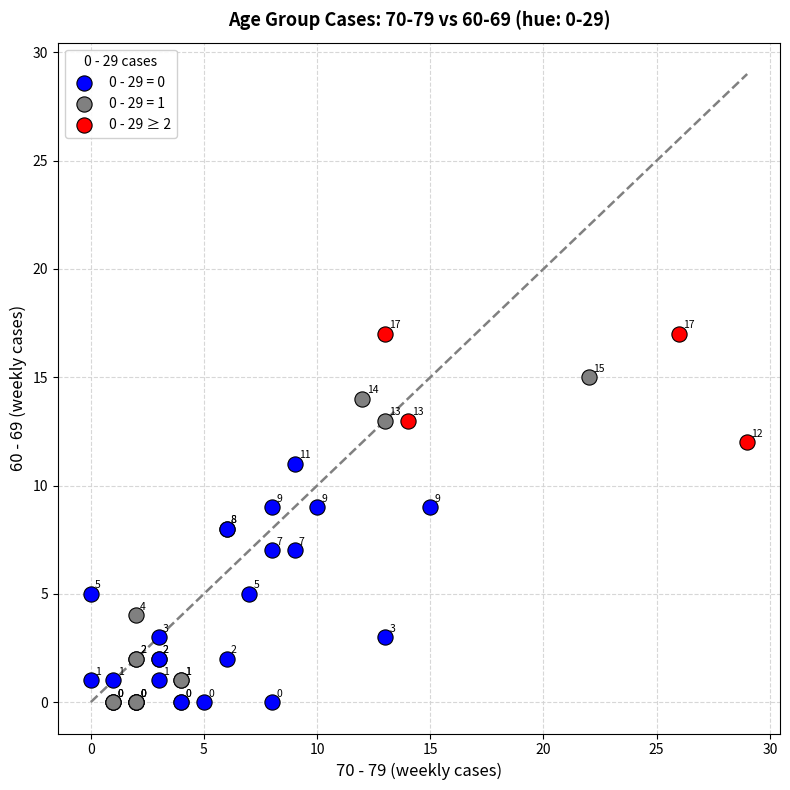

Which series reaches the maximum Y coordinate?

0 - 29 ≥ 2